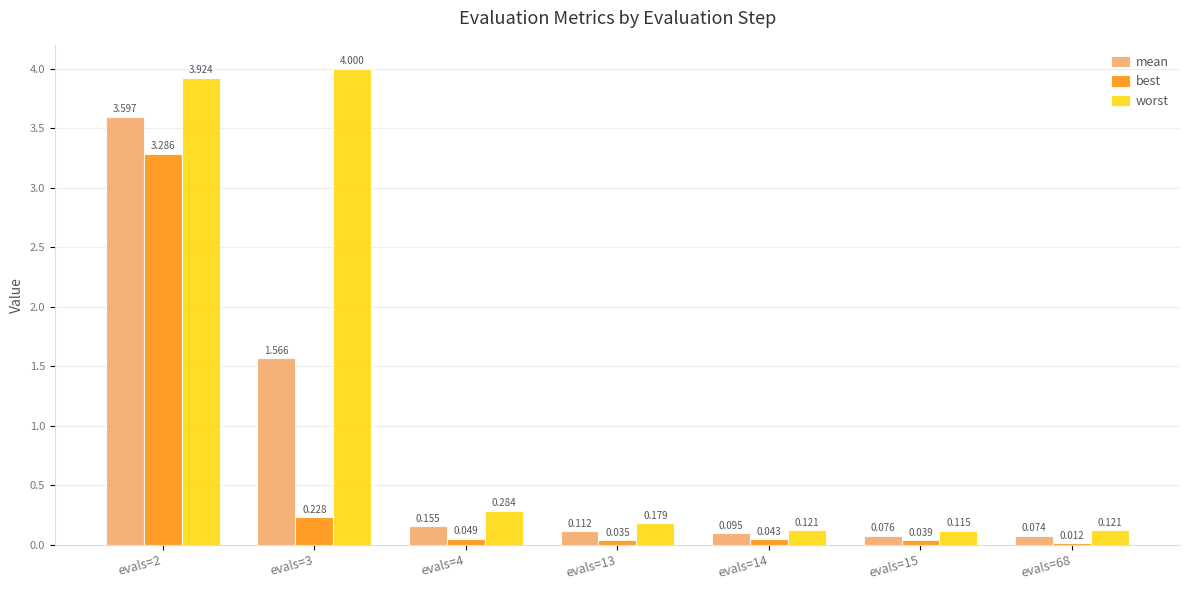

Are the bars grouped side by side (vs. stacked)?

Yes